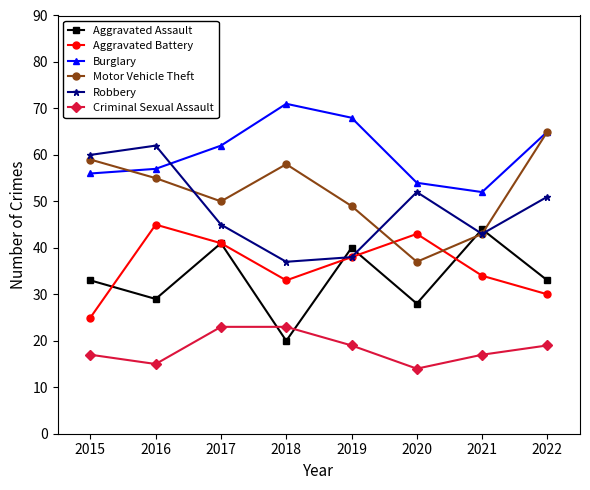

What is the sum of the Motor Vehicle Theft values at 2017 and 2019?

99